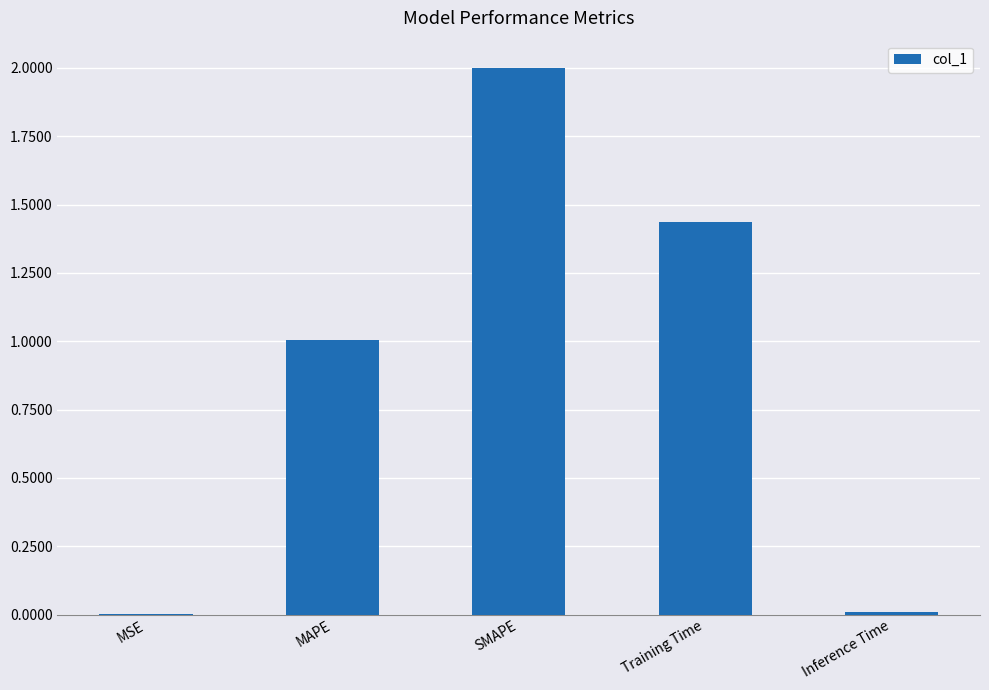

The value at MSE is 0.0. True or false?

True